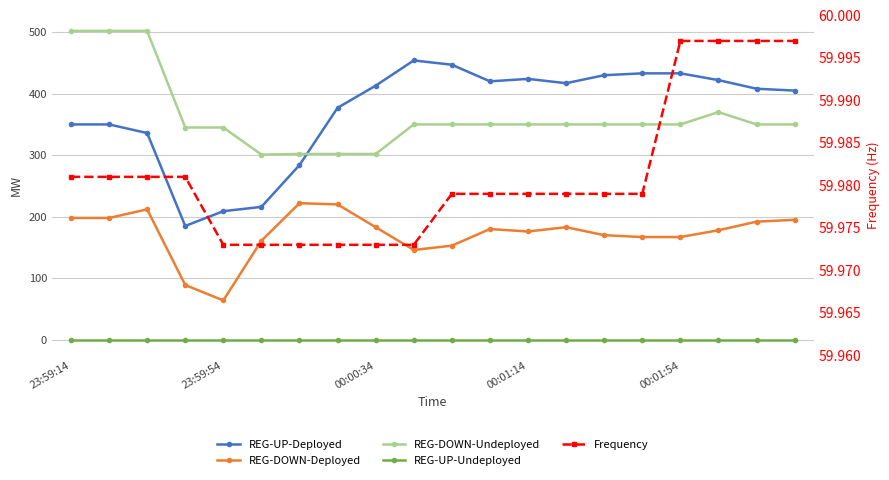

What is the spread (max minus min) of values at 17?

422.0